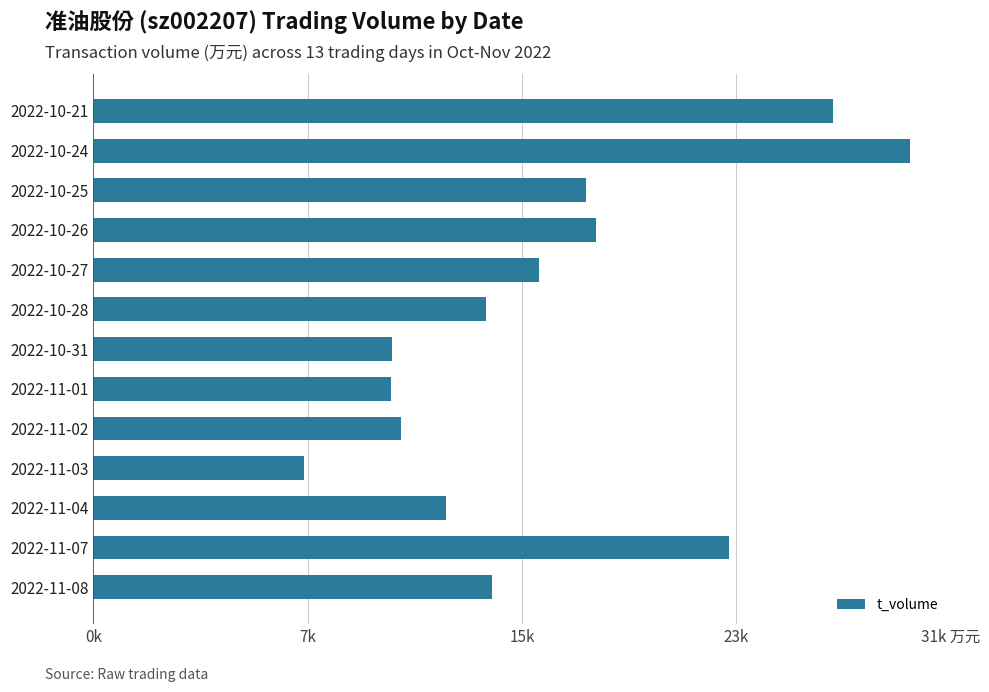

Does the chart contain any negative values?

No